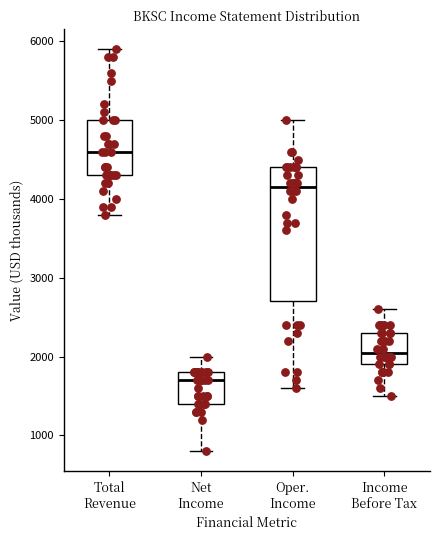

Which box has the highest median line?

Total Revenue